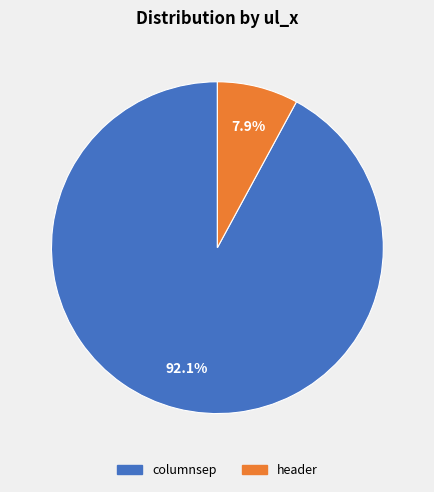

Count the number of slices in the pie.

2